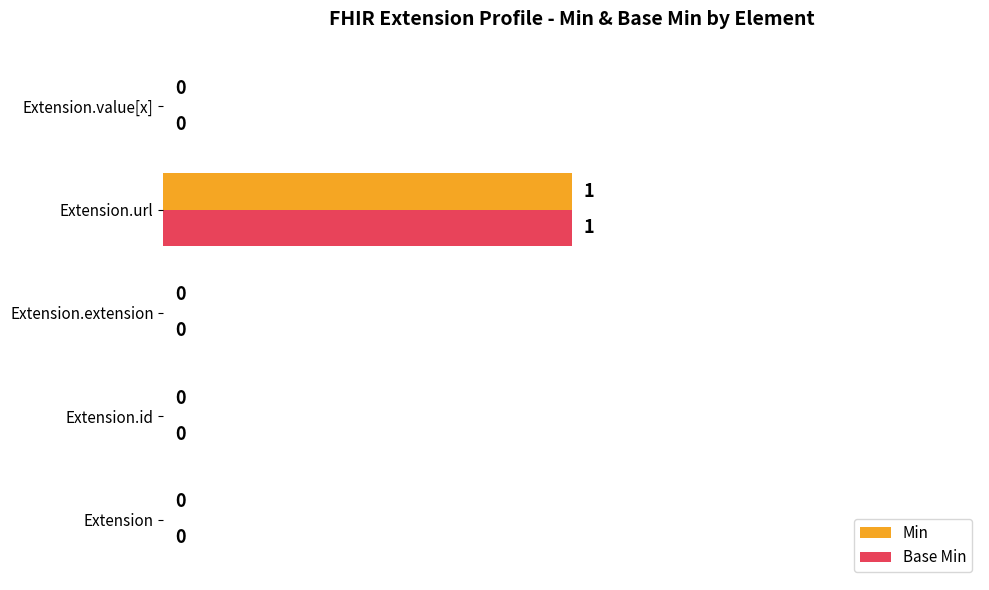

What is the greatest value displayed?

1